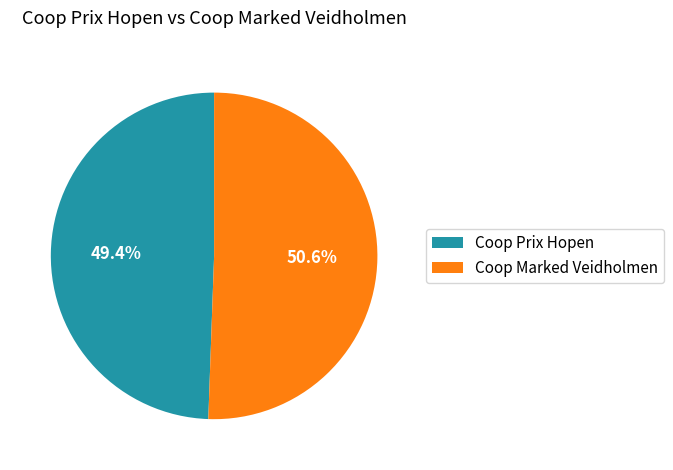

Count the number of slices in the pie.

2